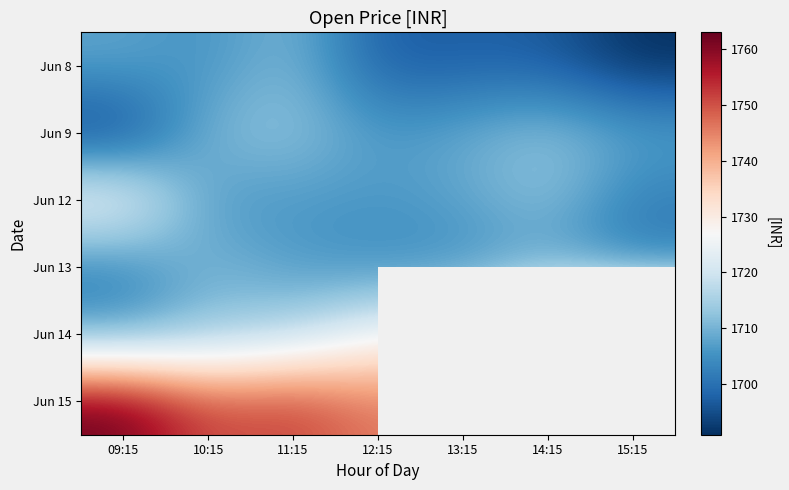

What is the sum of the Jun 12 values at 09:15 and 12:15?

3434.0